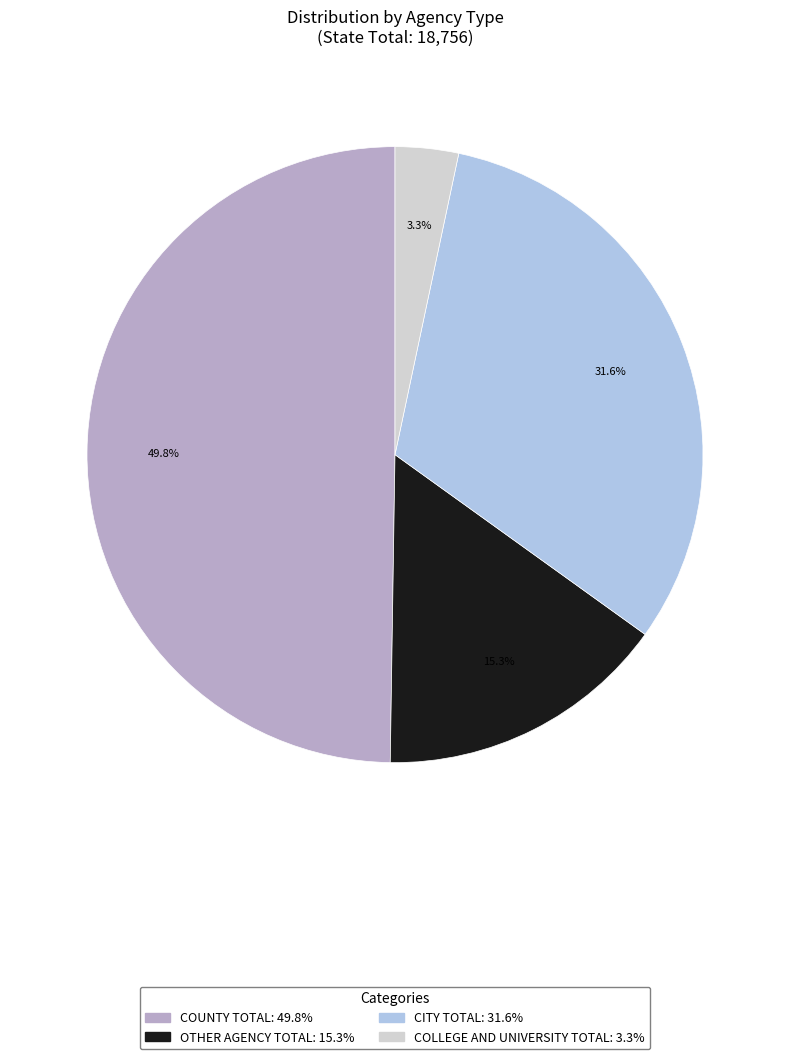

Rank the categories by value from lowest to highest.

COLLEGE AND UNIVERSITY TOTAL, OTHER AGENCY TOTAL, CITY TOTAL, COUNTY TOTAL